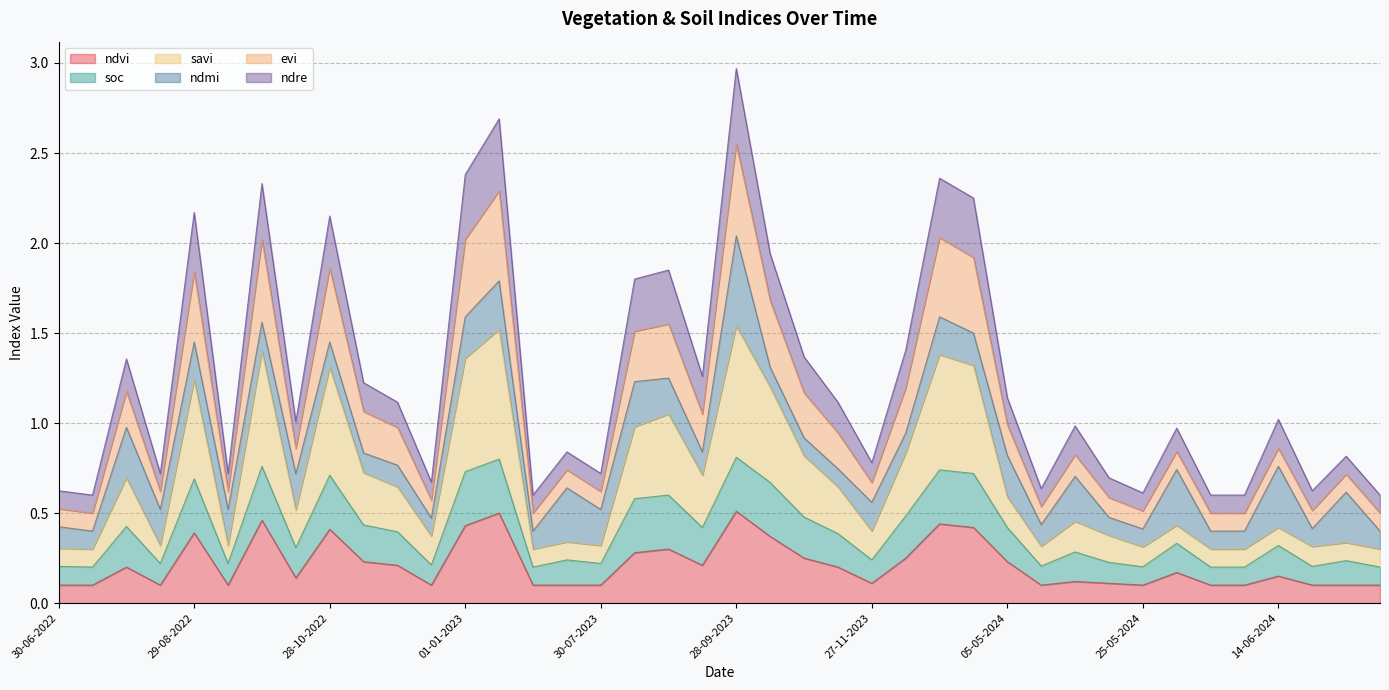

At how many categories does at least one series exceed 1?

21